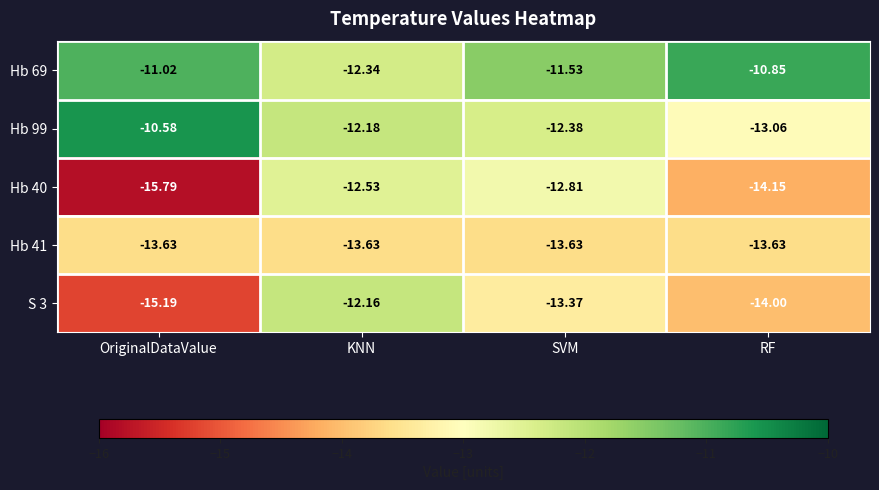

Which category has the lowest value in the S 3 series?

OriginalDataValue